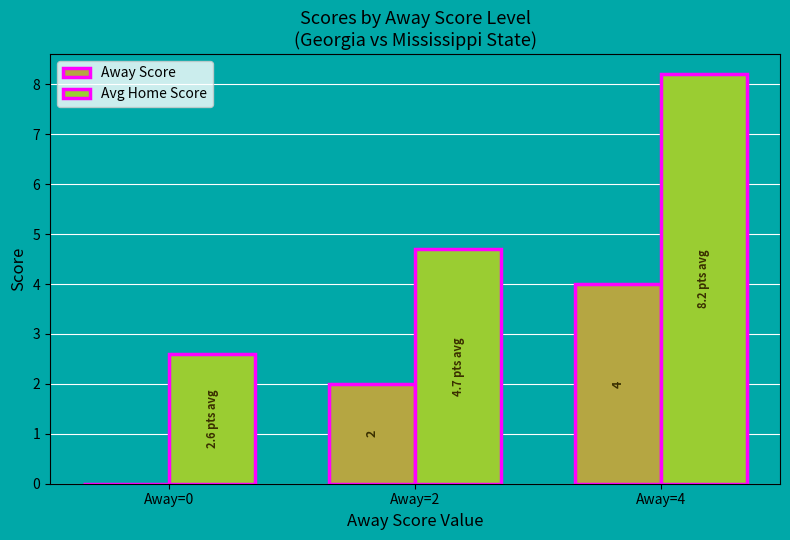

Reading left to right, list all the values displayed in this chart.

Away Score: Away=0=0.0	Away=2=2.0	Away=4=4.0
Avg Home Score: Away=0=2.6	Away=2=4.7	Away=4=8.2